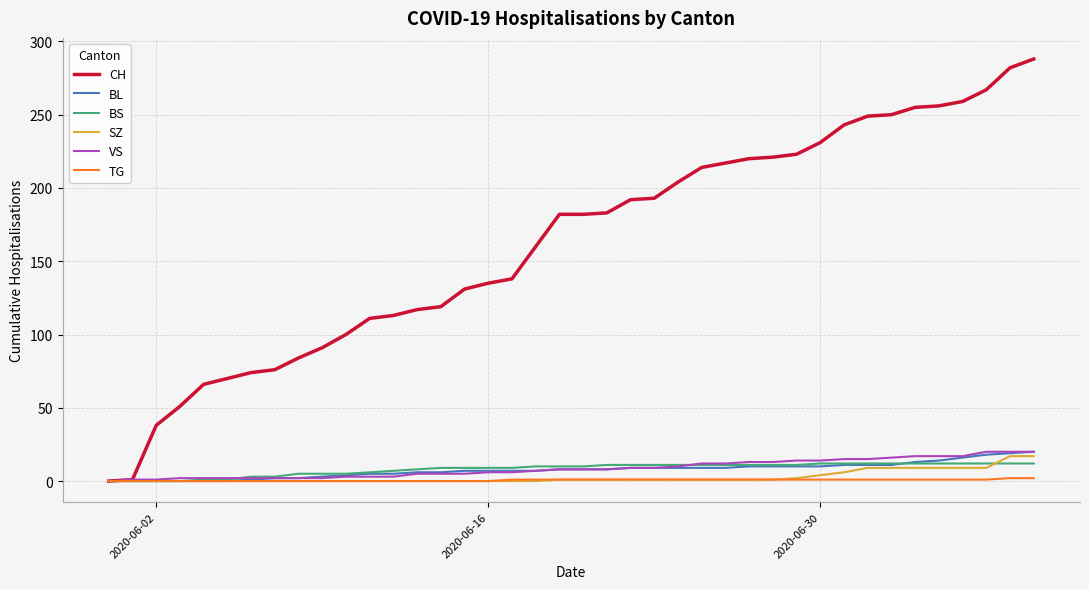

Which series has the widest spread of values?

CH